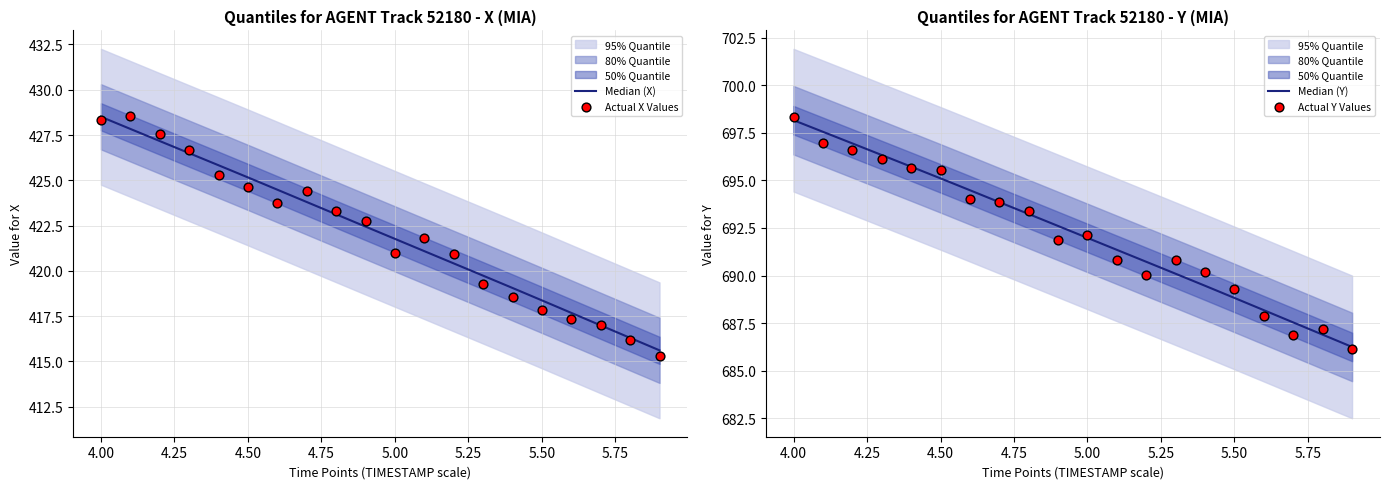

Is the value of Median (Y) at 10 greater than the value of Actual Y Values at 4.00?

No